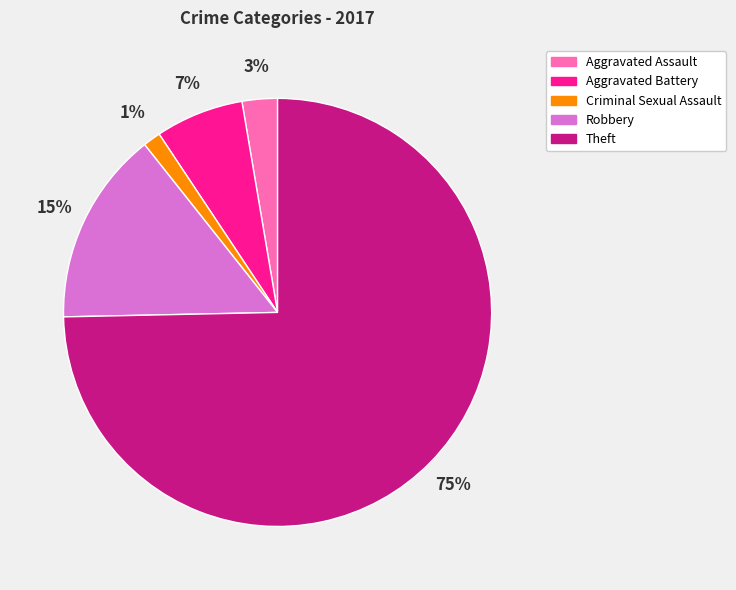

Count the number of slices in the pie.

5